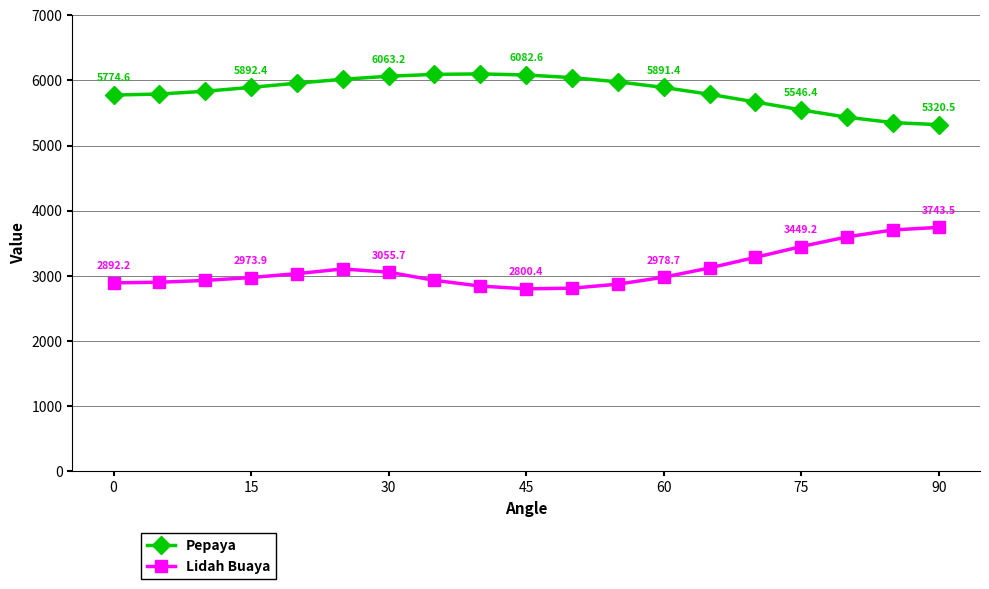

How many data points does each series have?

19